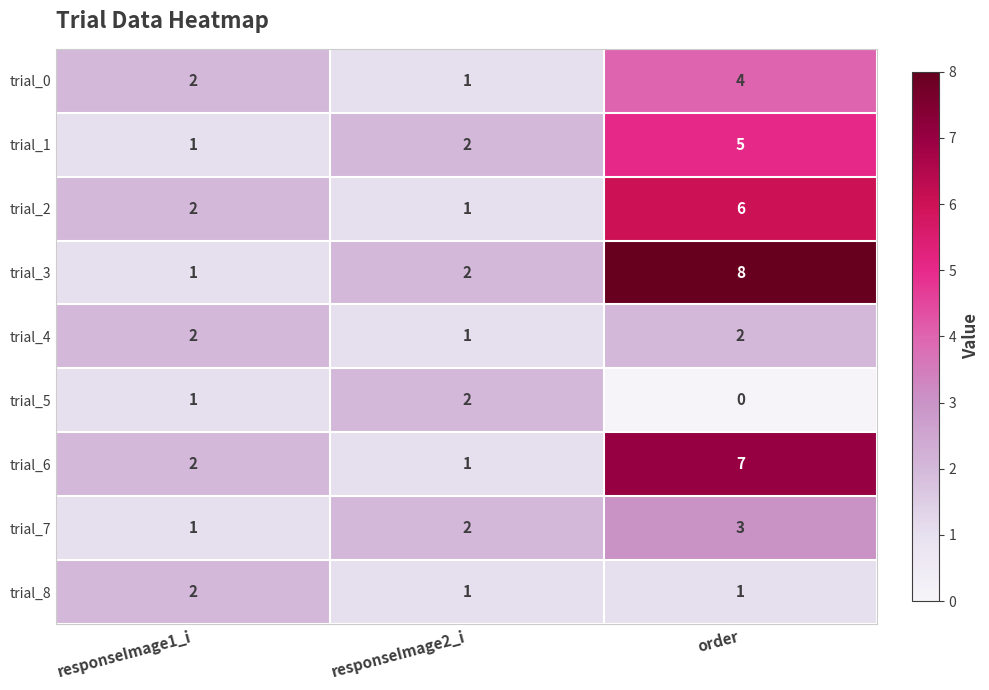

What is the approximate value of trial_7 at order?

3